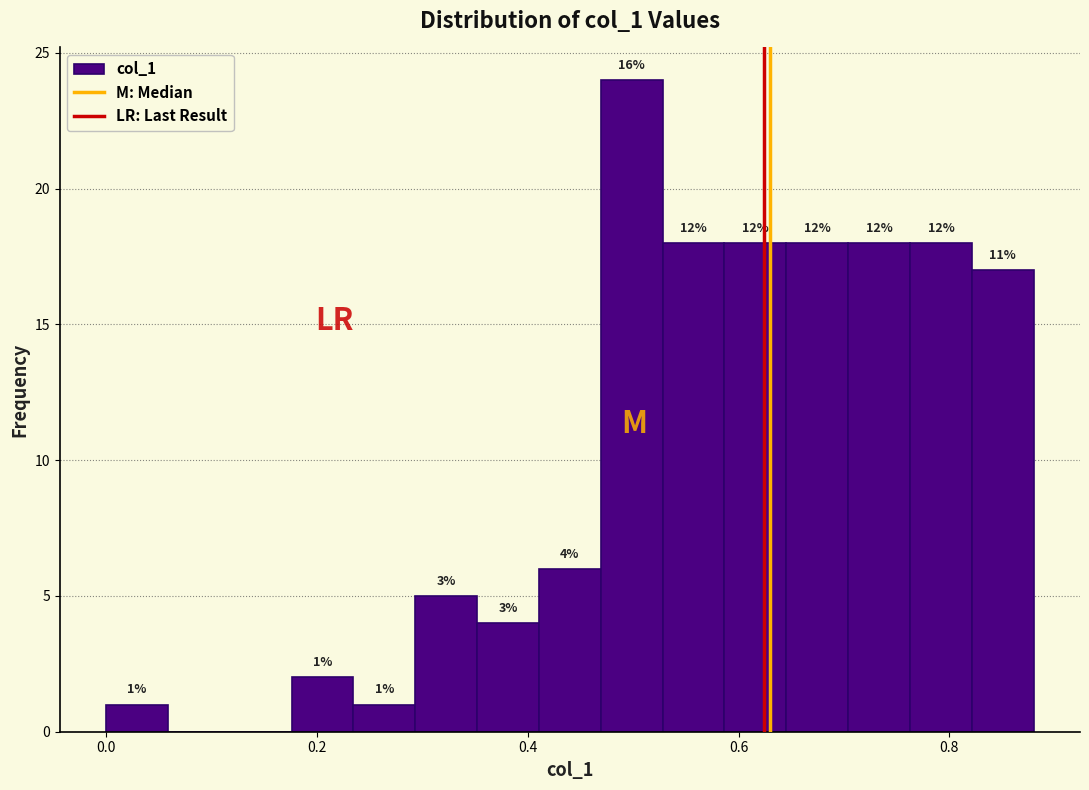

Read against the x-axis, roughly where is the centre of the tallest bar?

0.50